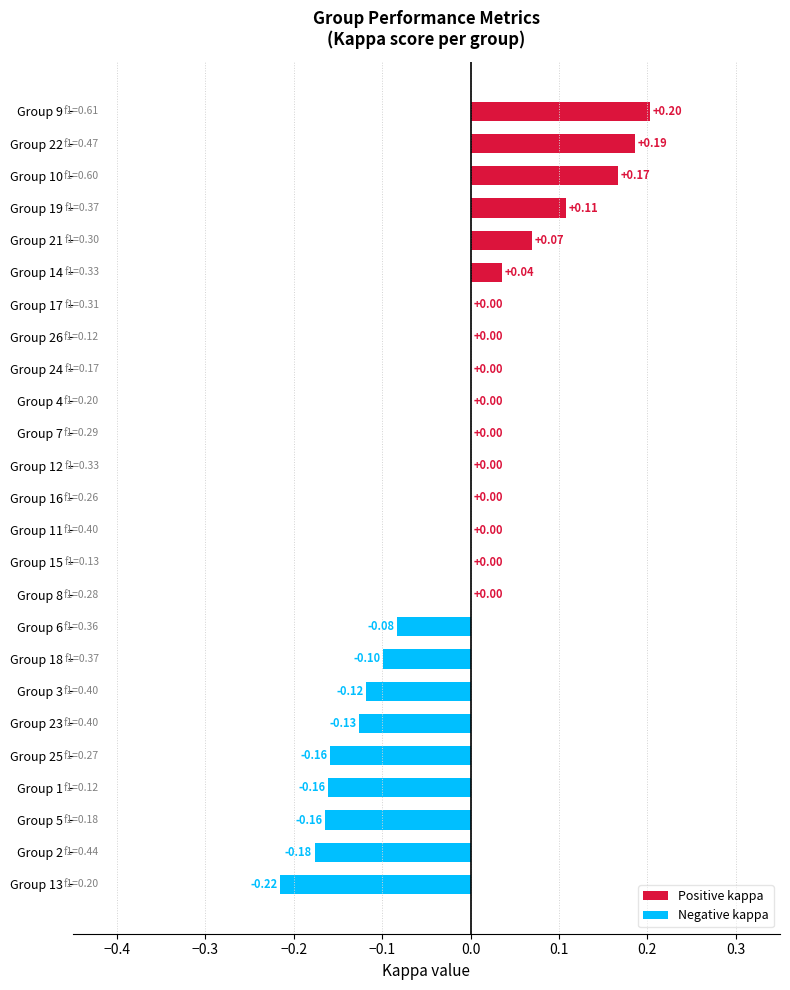

At which category is the sum across all series the highest?

9